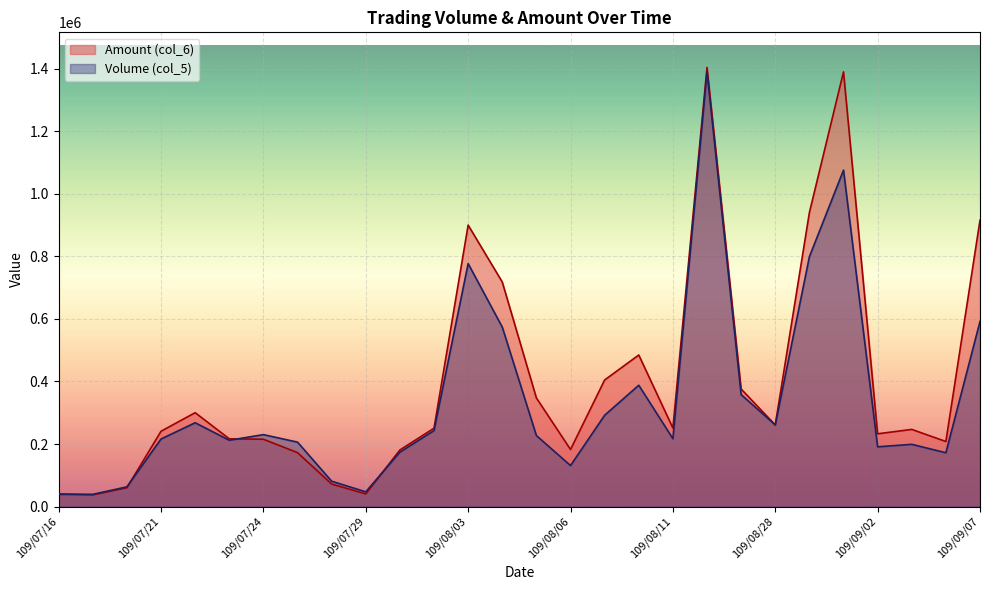

At which category does Amount (col_6) reach its first local peak?

109/07/22